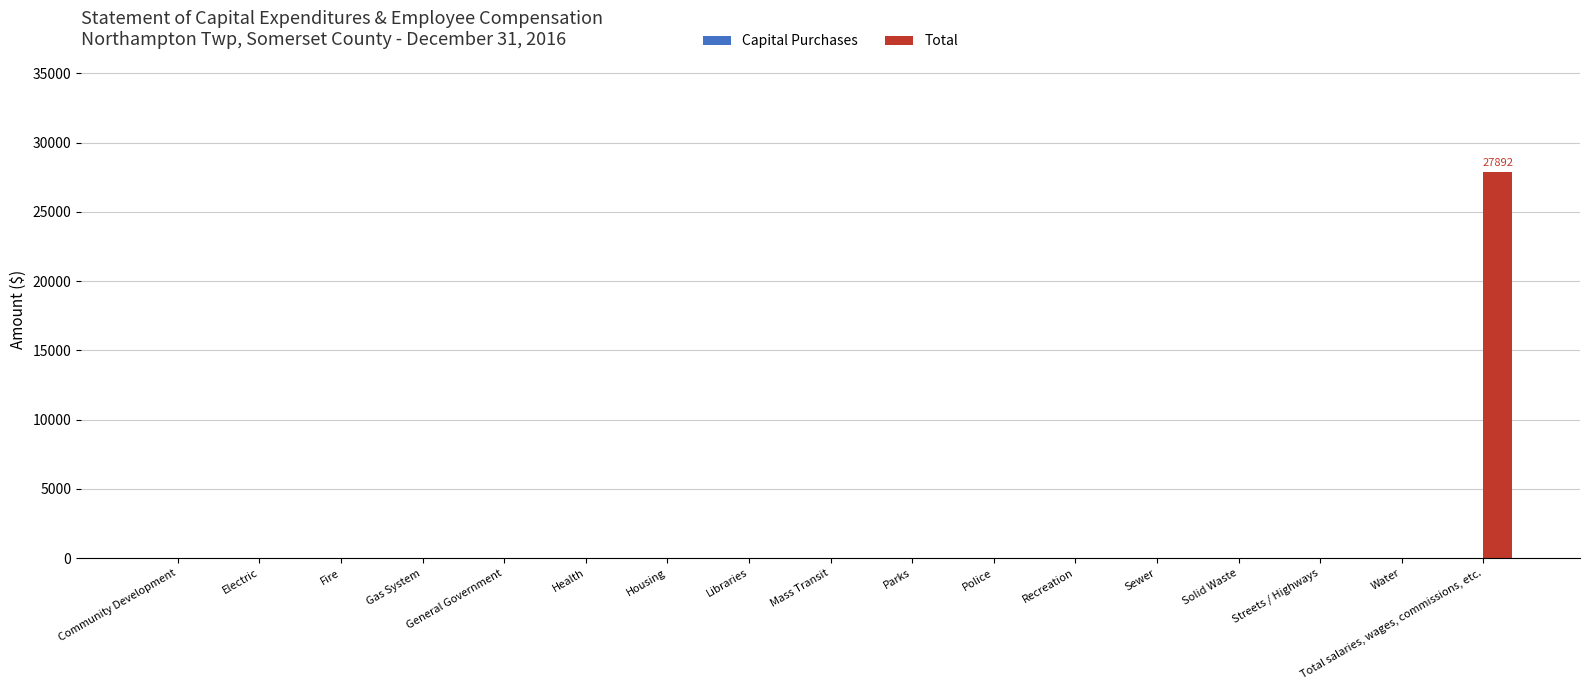

Are the bars horizontal?

No